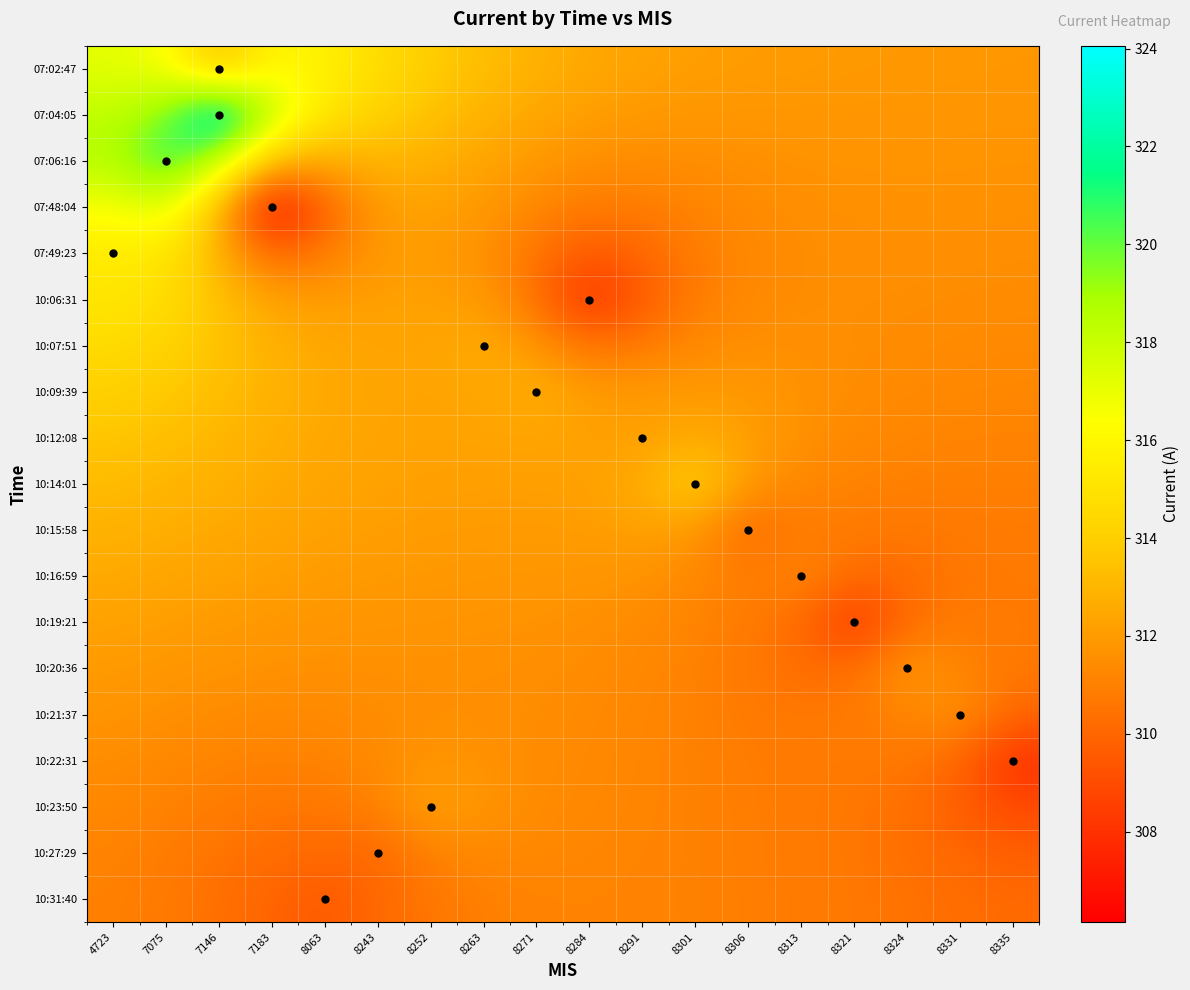

Which has a higher value, 8263 or 8243?

8243